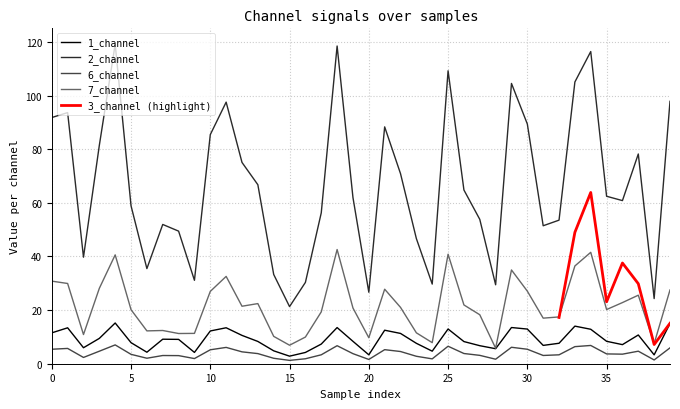

The 1_channel series shows 17.6 at 29. True or false?

False